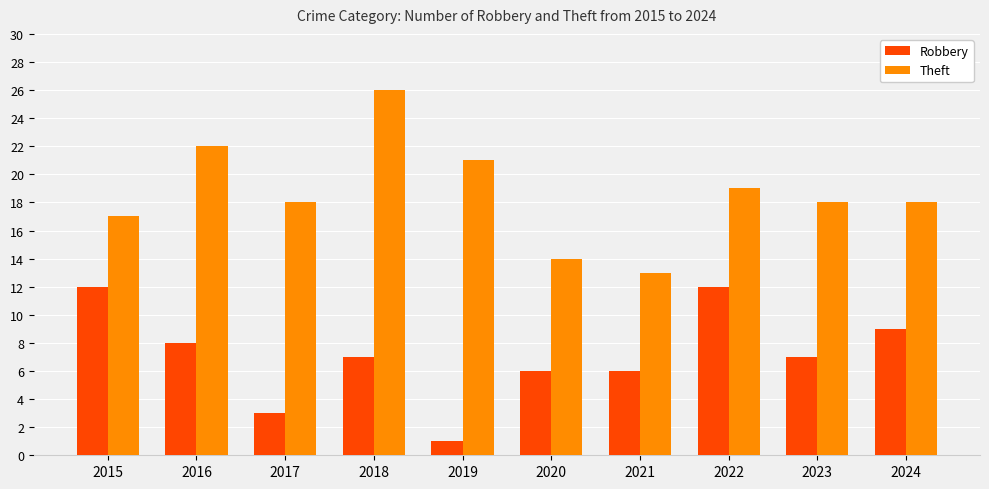

What is the difference between the highest and lowest values at 2019?

20